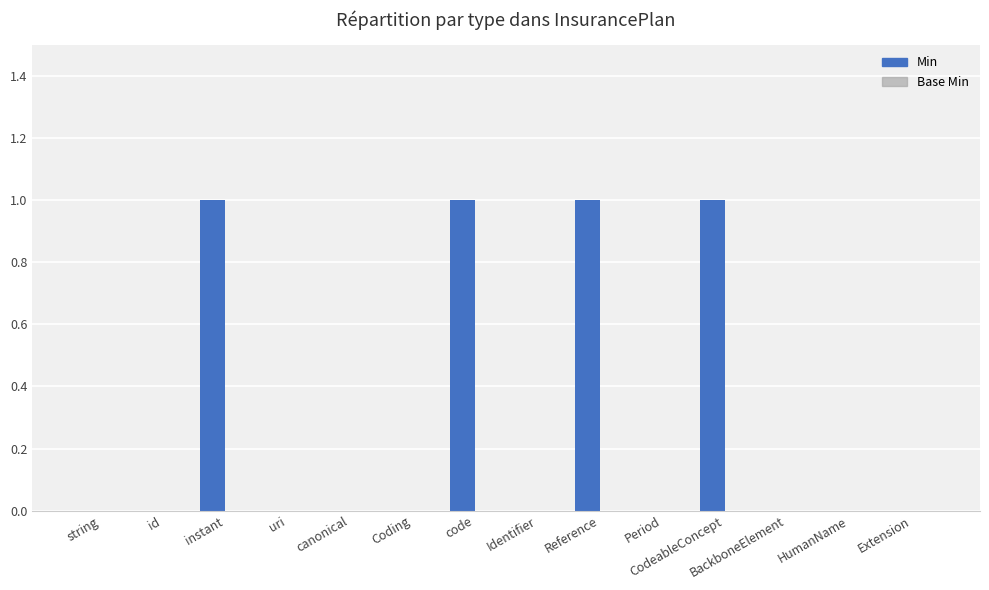

Between Period and CodeableConcept, which is larger?

CodeableConcept